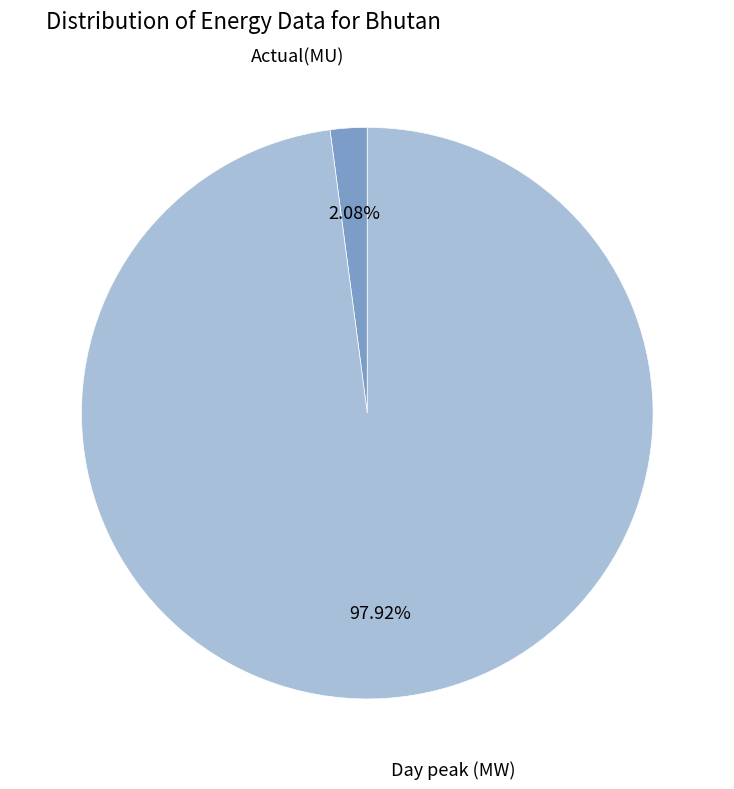

How many segments does this pie chart have?

2